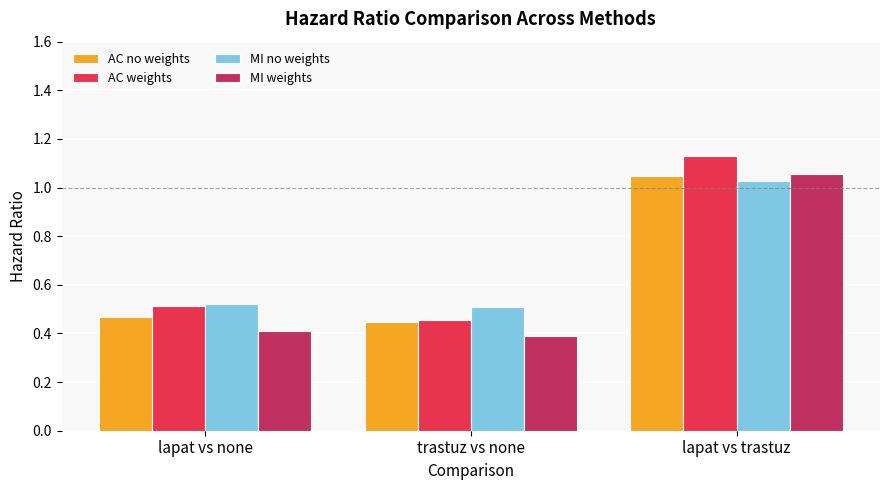

Which category has the highest value in the MI weights series?

lapat vs trastuz